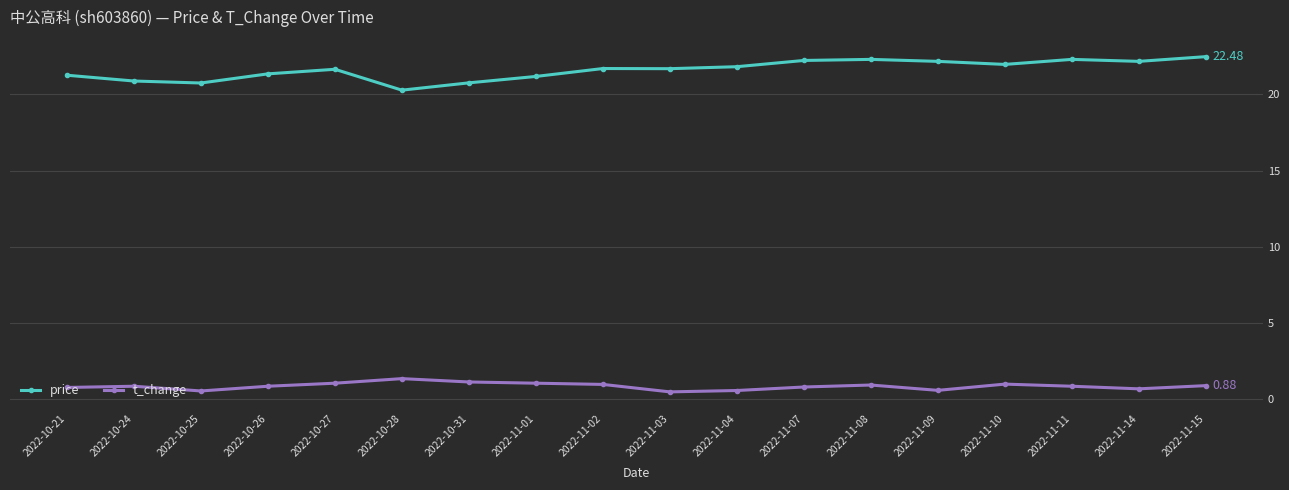

What are all the series names shown in the legend?

price, t_change